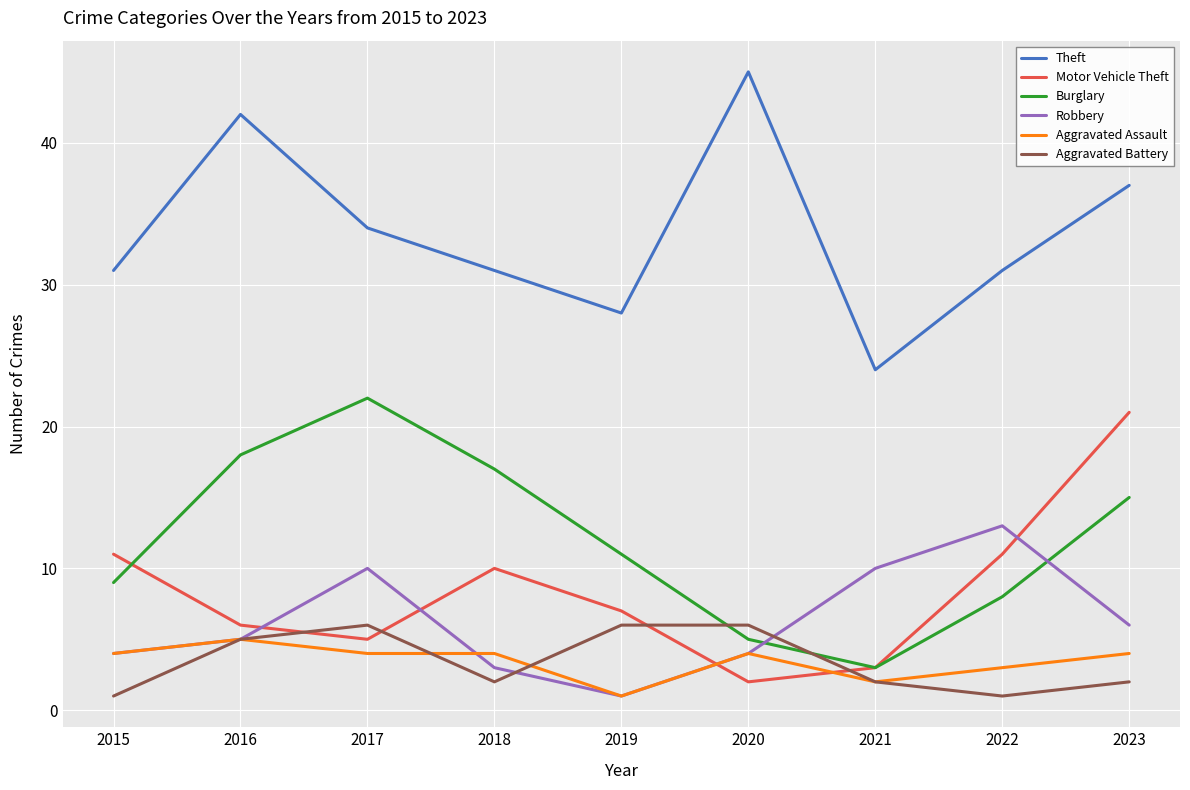

Which category has the highest value across all series?

2020